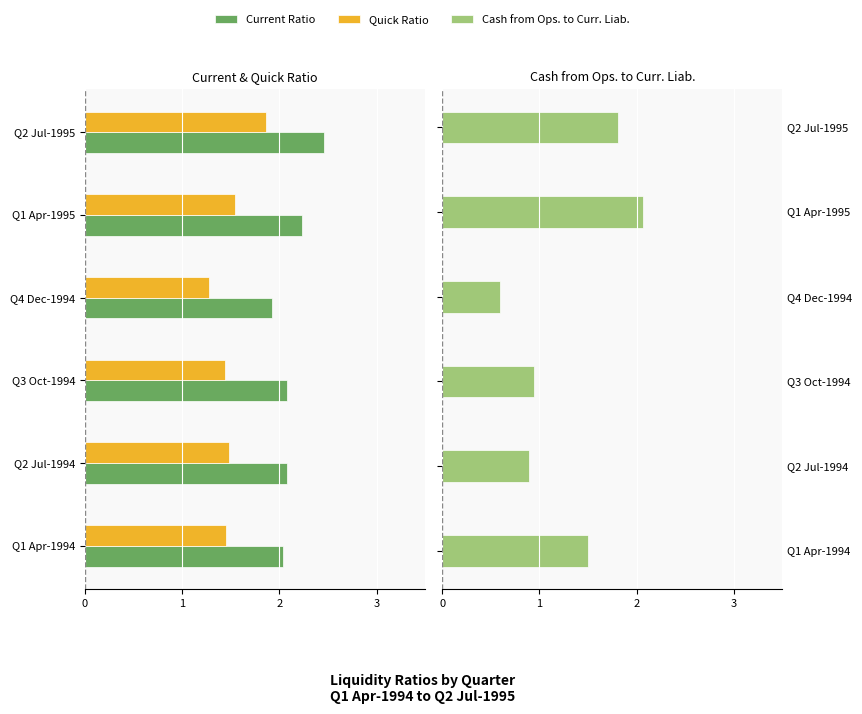

How many data points in Cash from Ops. to Curr. Liab. are above 1?

3